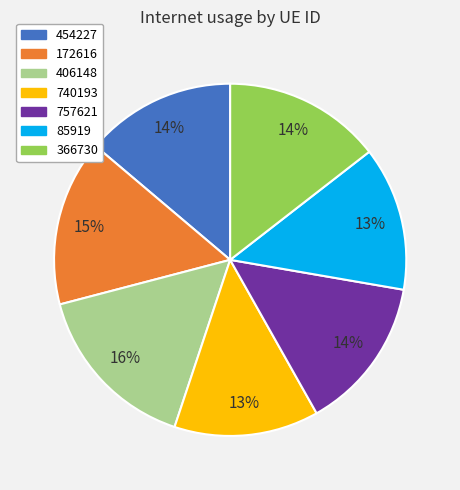

Is there a majority slice in this chart?

No